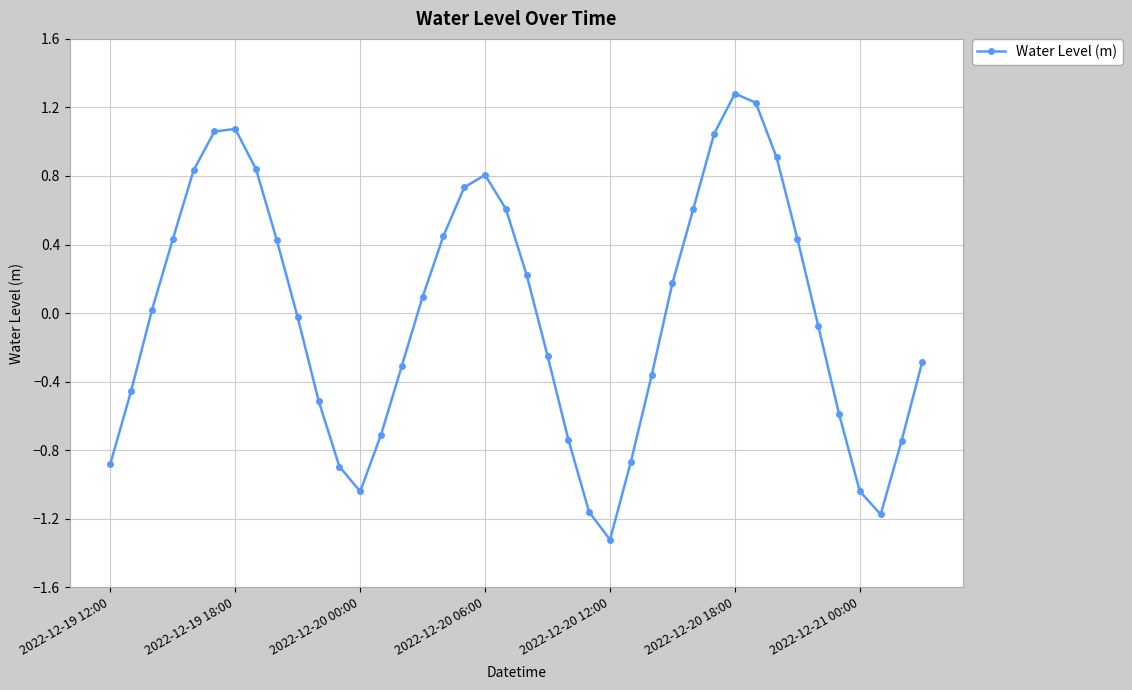

What is the difference between the second highest and second lowest values?

2.4